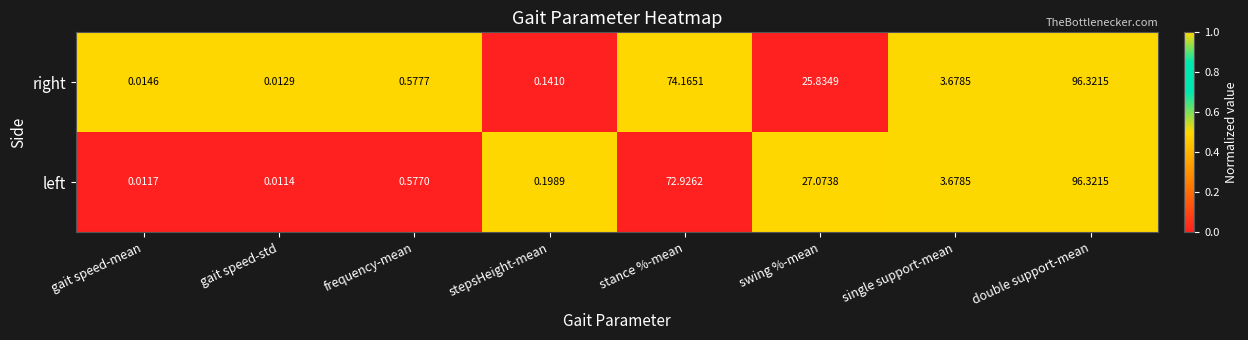

At stepsHeight-mean, list the series in order from largest to smallest.

left, right